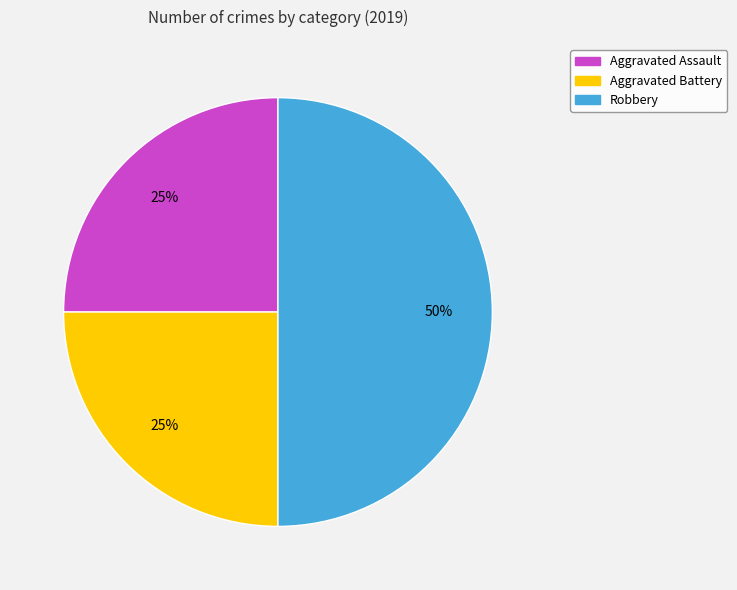

What percentage is the Aggravated Battery slice, to the nearest percent?

25%